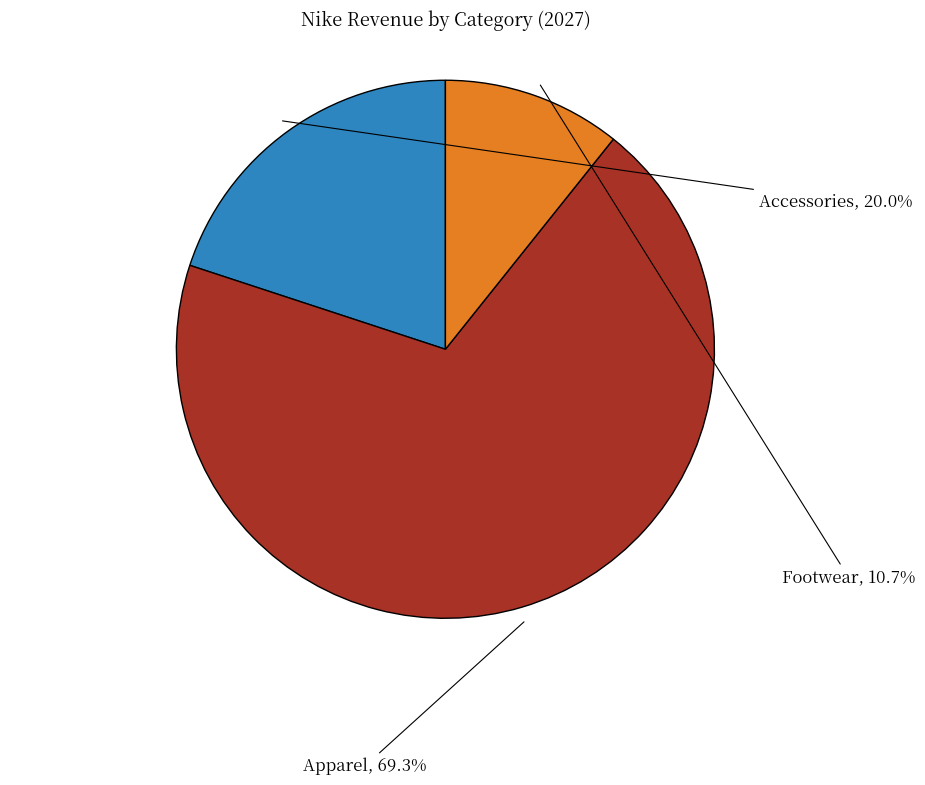

Is the sum of Apparel and Accessories greater than half?

Yes